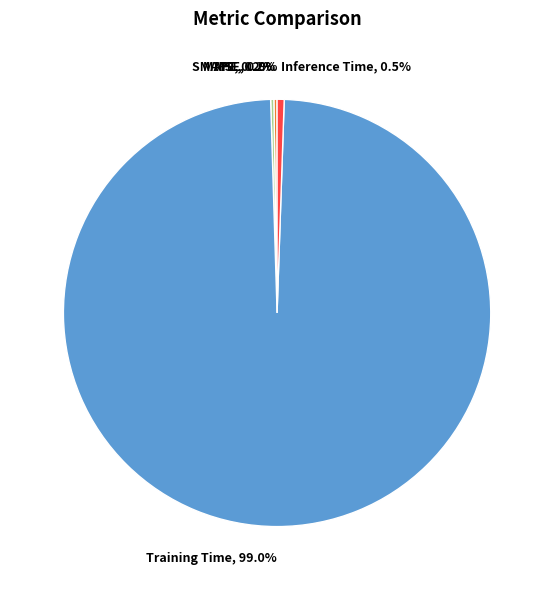

Is Training Time the majority of the pie?

Yes